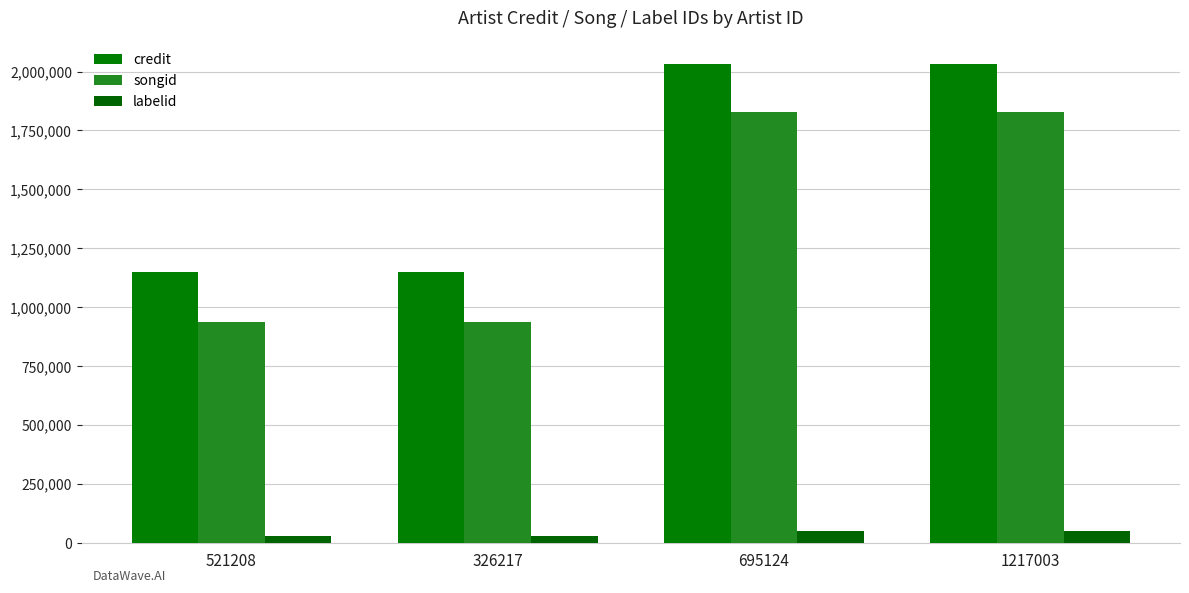

Which series has the largest total across all categories?

credit